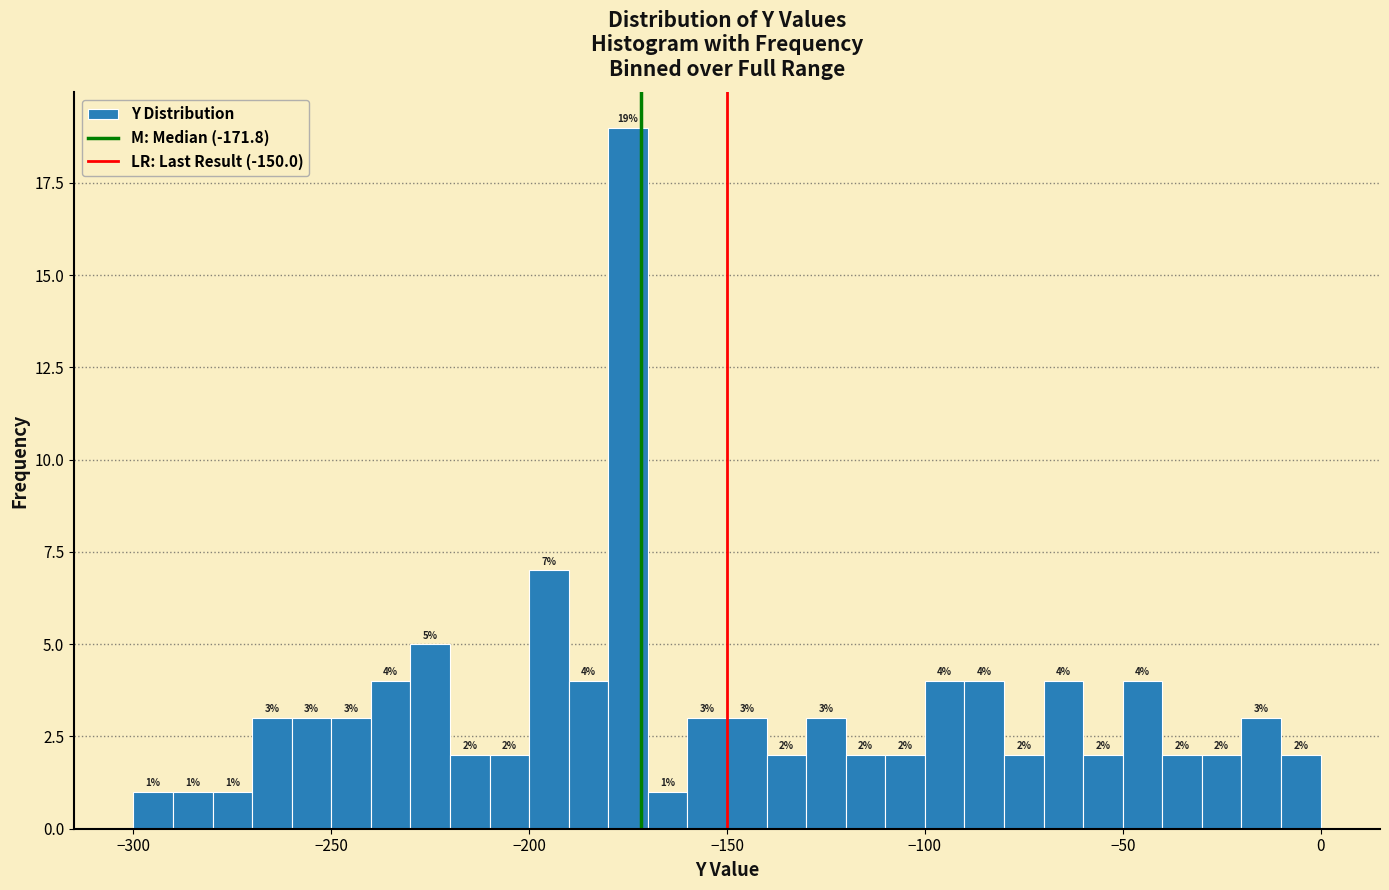

Read against the x-axis, roughly where is the centre of the tallest bar?

-175